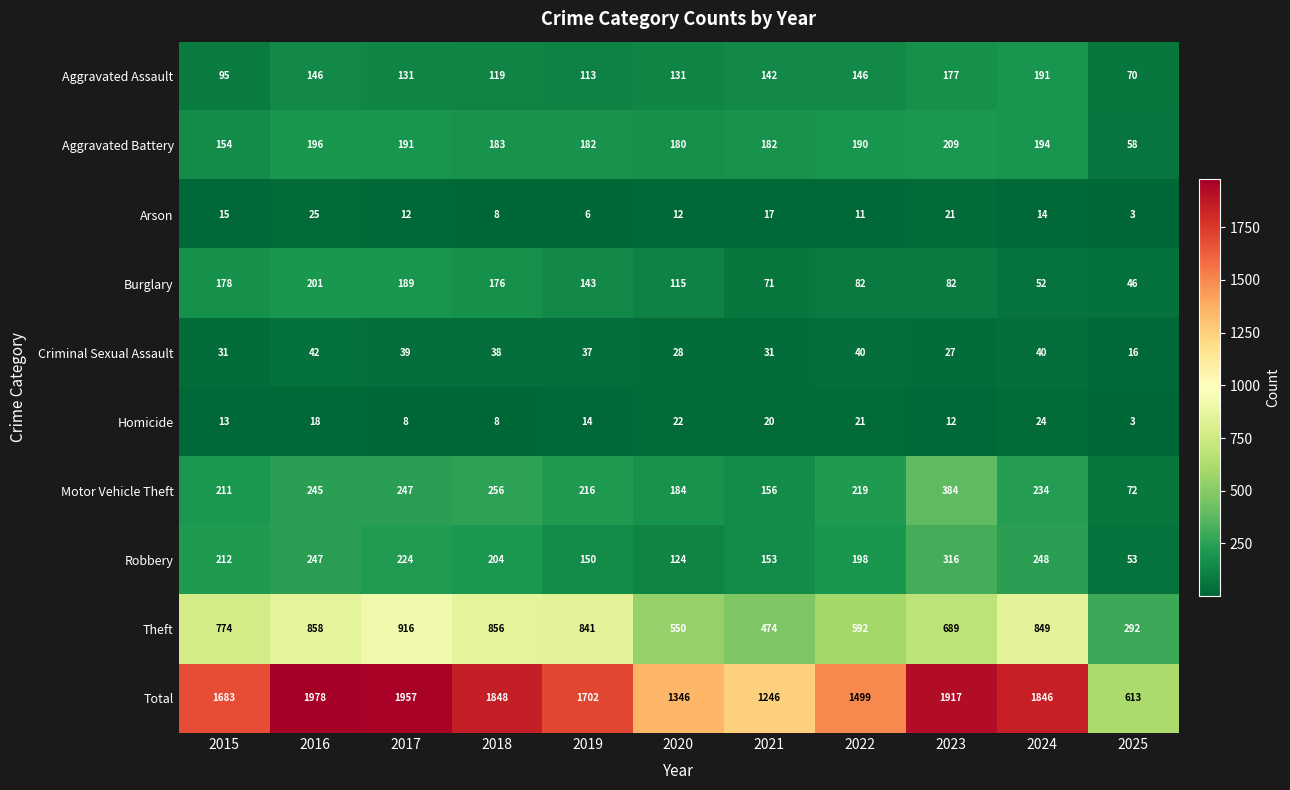

What is the difference between the Aggravated Battery values at 2016 and 2025?

138